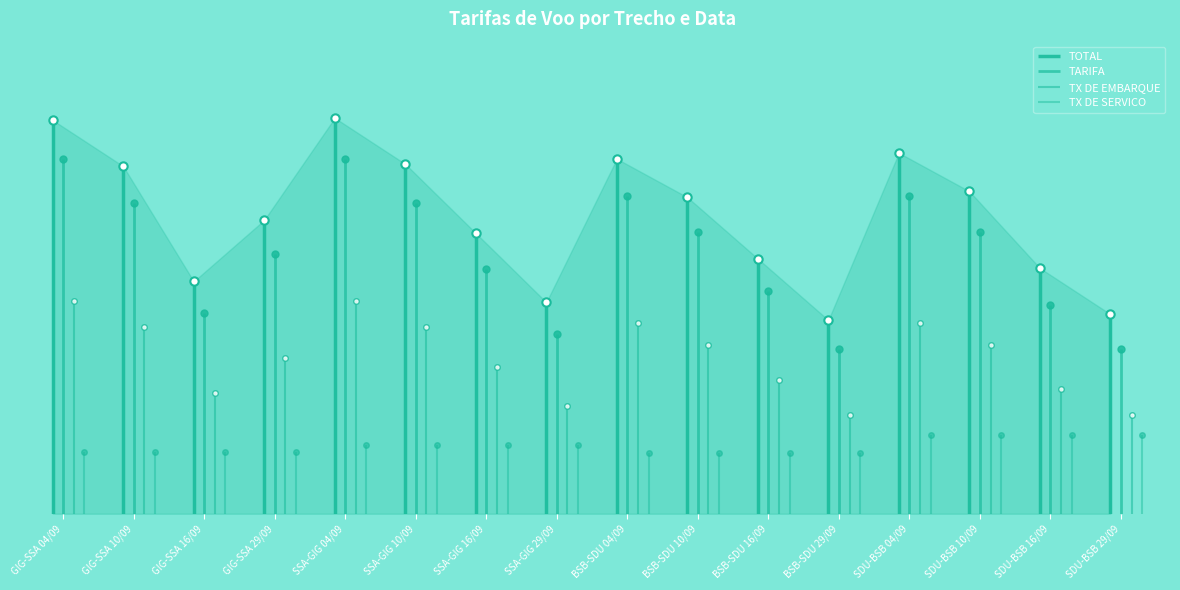

Is it true that TX DE EMBARQUE equals 1780.5 at GIG-SSA 29/09?

False